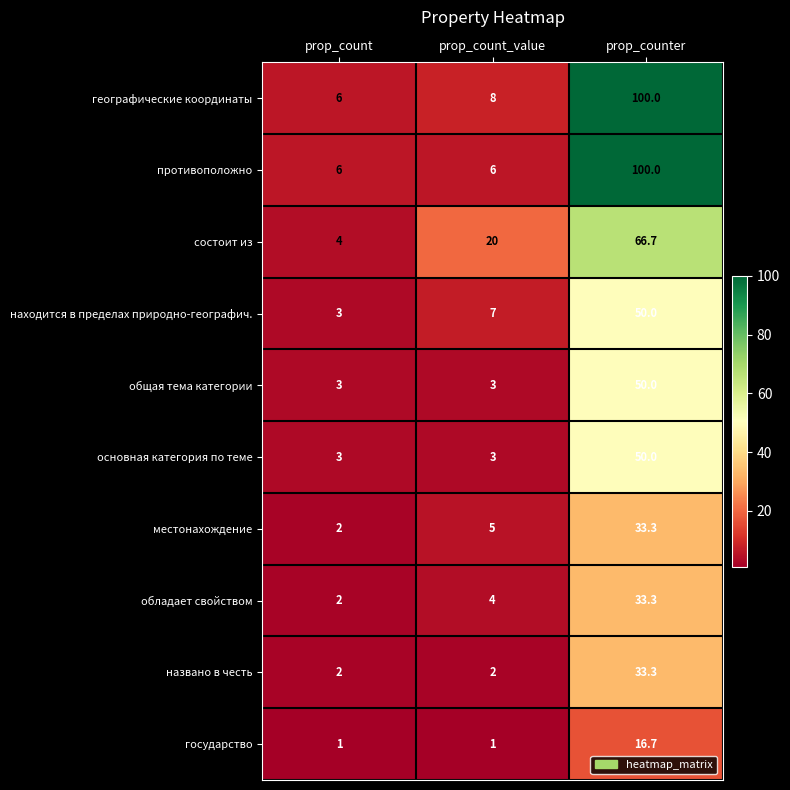

True or false: находится в пределах природно-географич. has a value of 7.0 at prop_count_value.

True